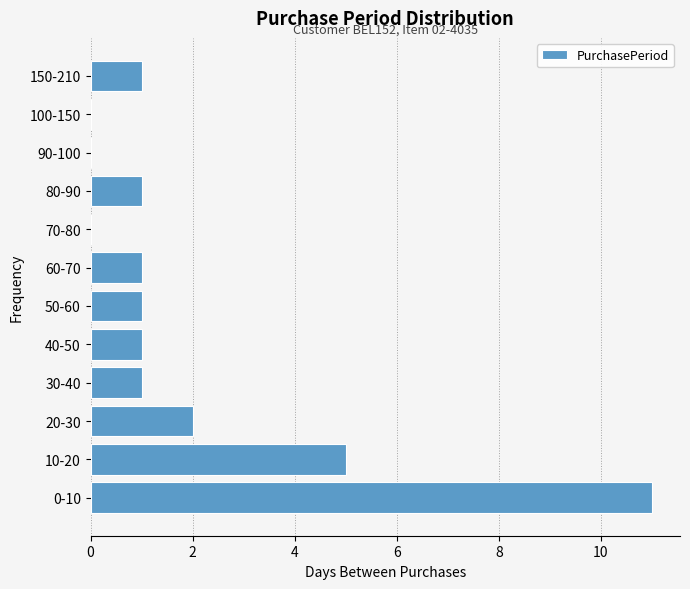

Reading bottom to top, extract all data points from this chart.

0-10=11	10-20=5	20-30=2	30-40=1	40-50=1	50-60=1	60-70=1	70-80=0	80-90=1	90-100=0	100-150=0	150-210=1